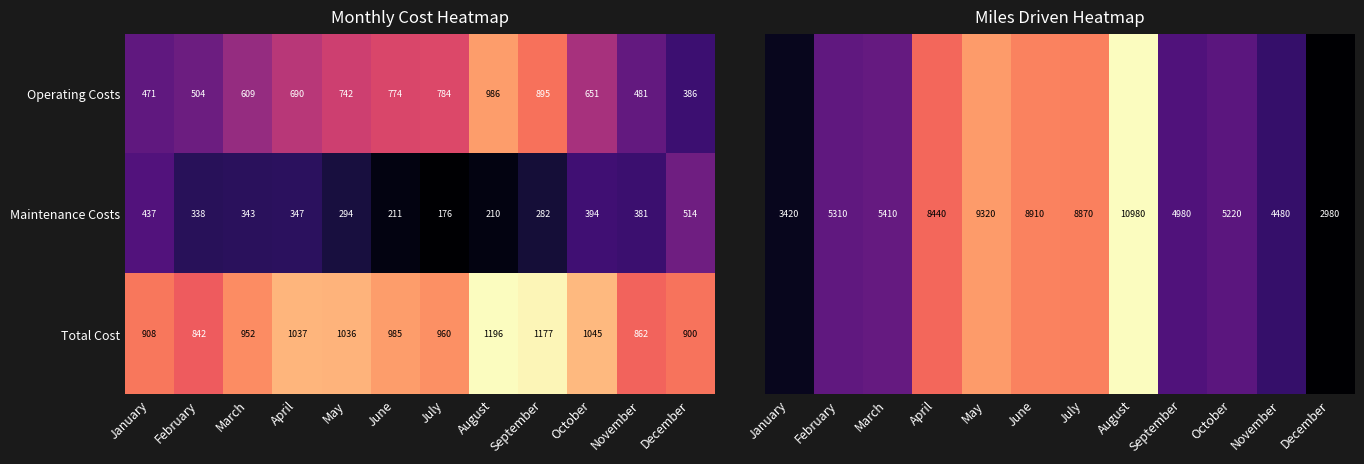

Which category has the highest value in the Total Cost series?

August